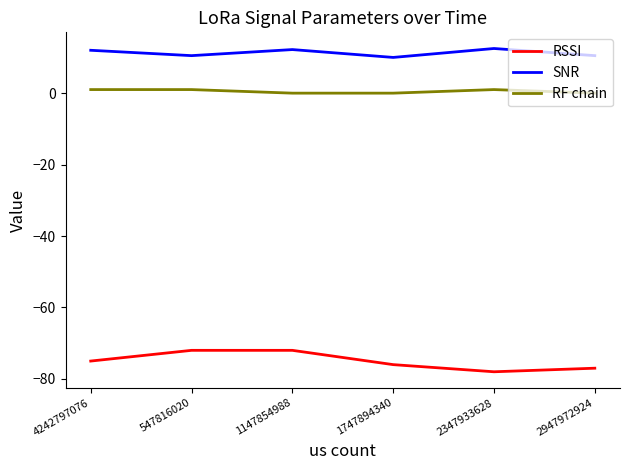

Count the number of data series in this chart.

3